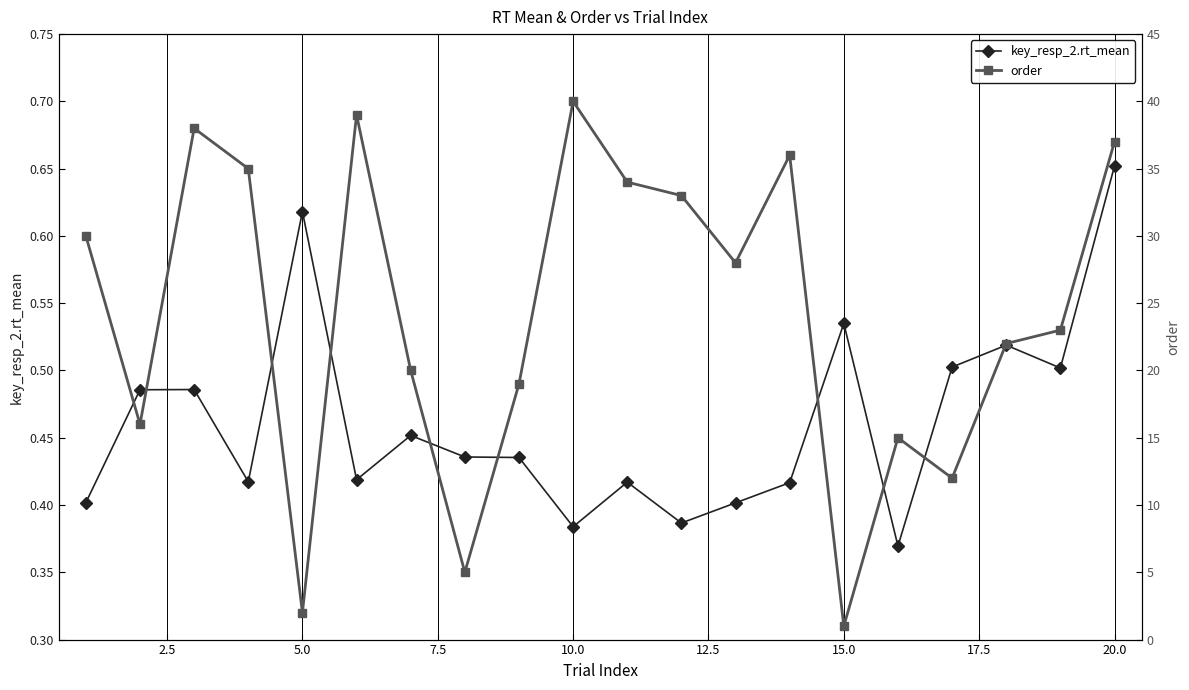

How many interior local peaks does the order series have?

5